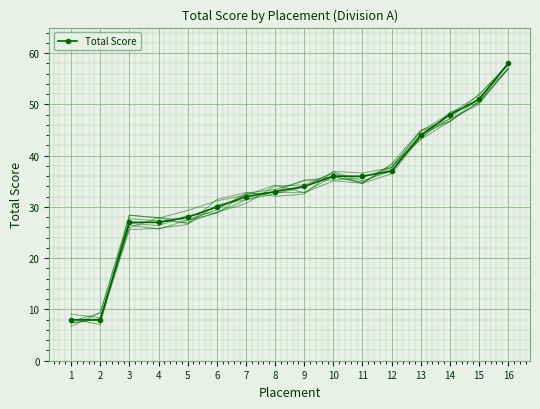

How many distinct data groups are displayed?

1